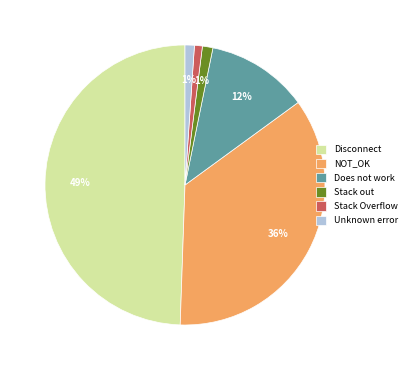

What is the largest slice in the pie chart?

Disconnect